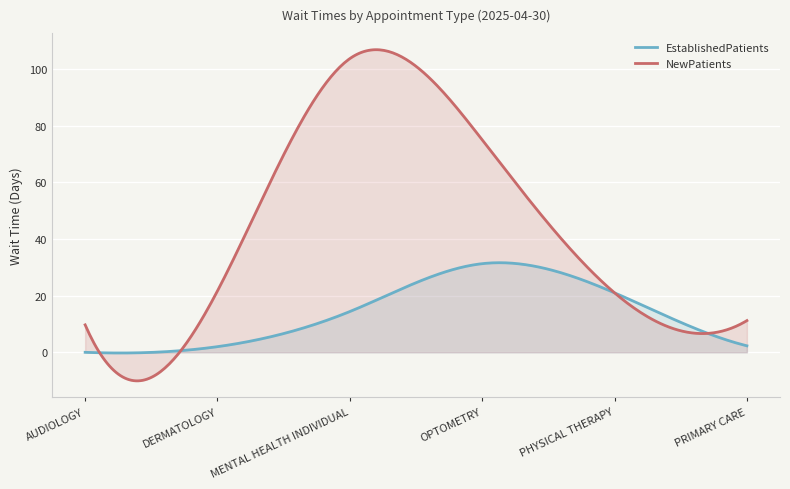

Reading left to right, transcribe all the data shown in this chart.

EstablishedPatients: 0.0	2.0	14.4	31.3	21.0	2.3
NewPatients: 9.7	21.7	103.7	75.0	21.0	11.2